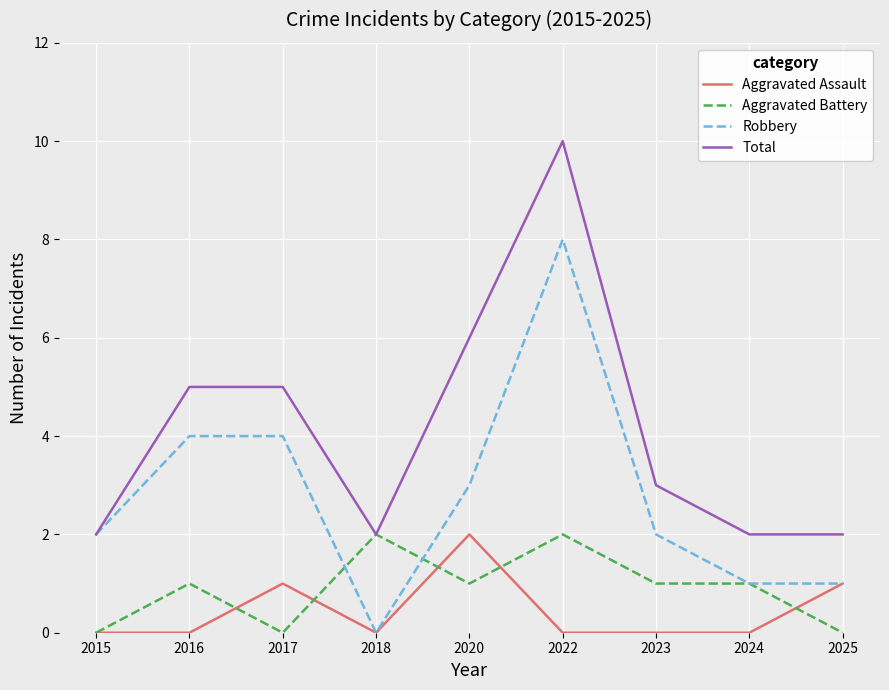

What is the difference between the second highest and second lowest values in the Aggravated Battery series?

2